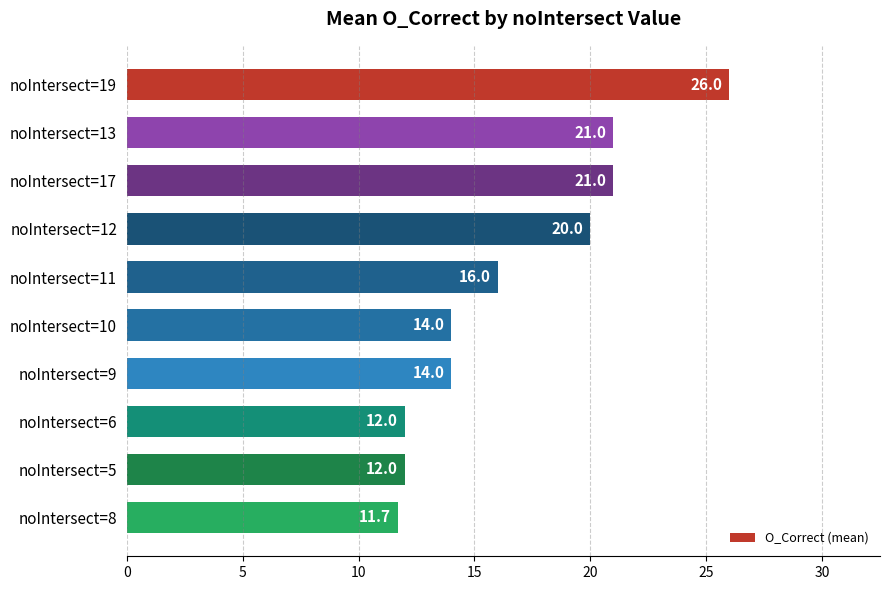

What is the smallest value displayed?

11.7